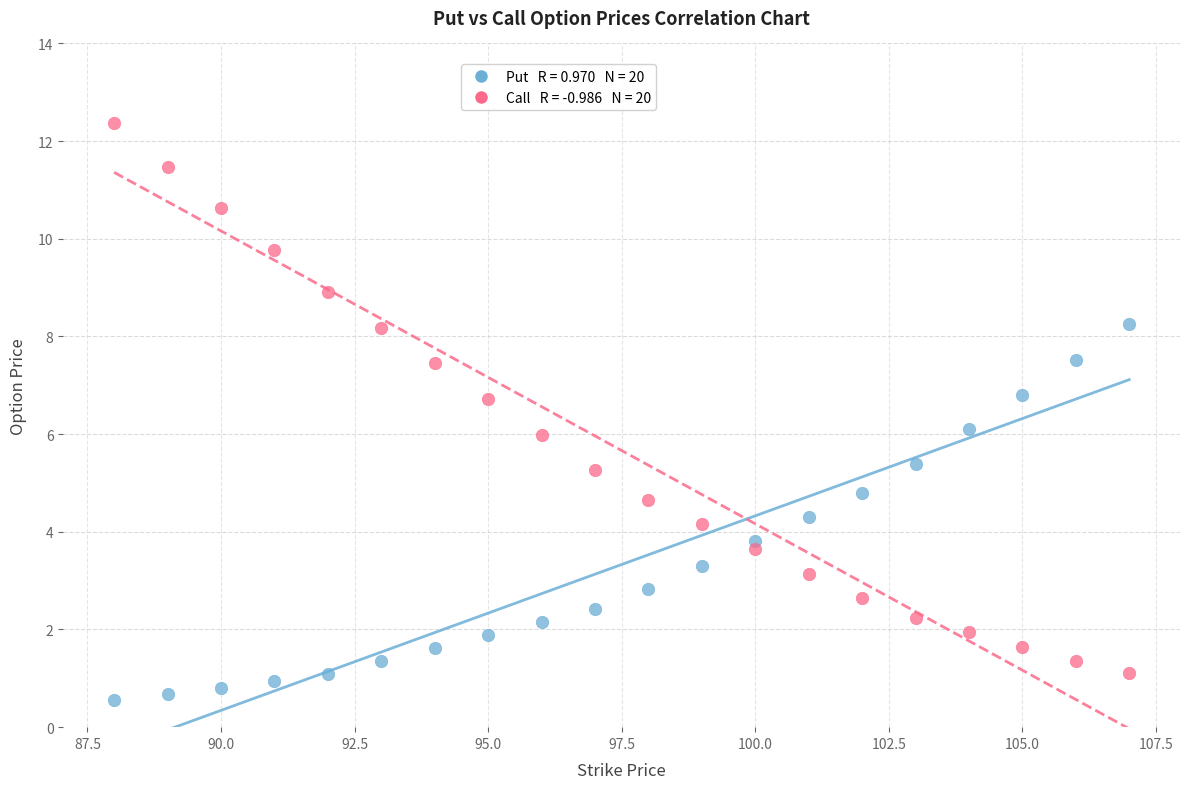

Across all data points, what is the range of X values (max minus min)?

19.0